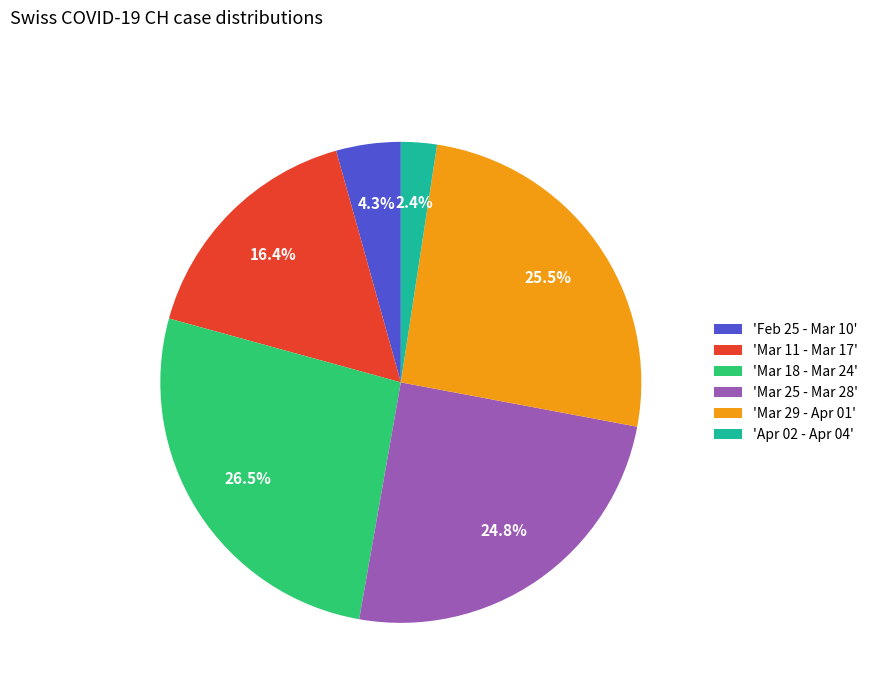

Rank the categories by value from highest to lowest.

'Mar 18 - Mar 24', 'Mar 29 - Apr 01', 'Mar 25 - Mar 28', 'Mar 11 - Mar 17', 'Feb 25 - Mar 10', 'Apr 02 - Apr 04'